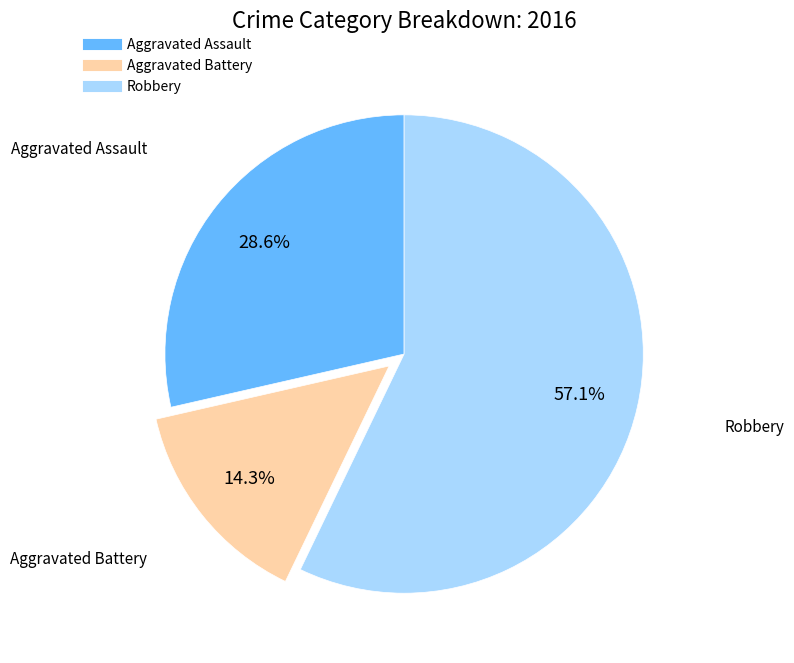

Is there a majority slice in this chart?

Yes